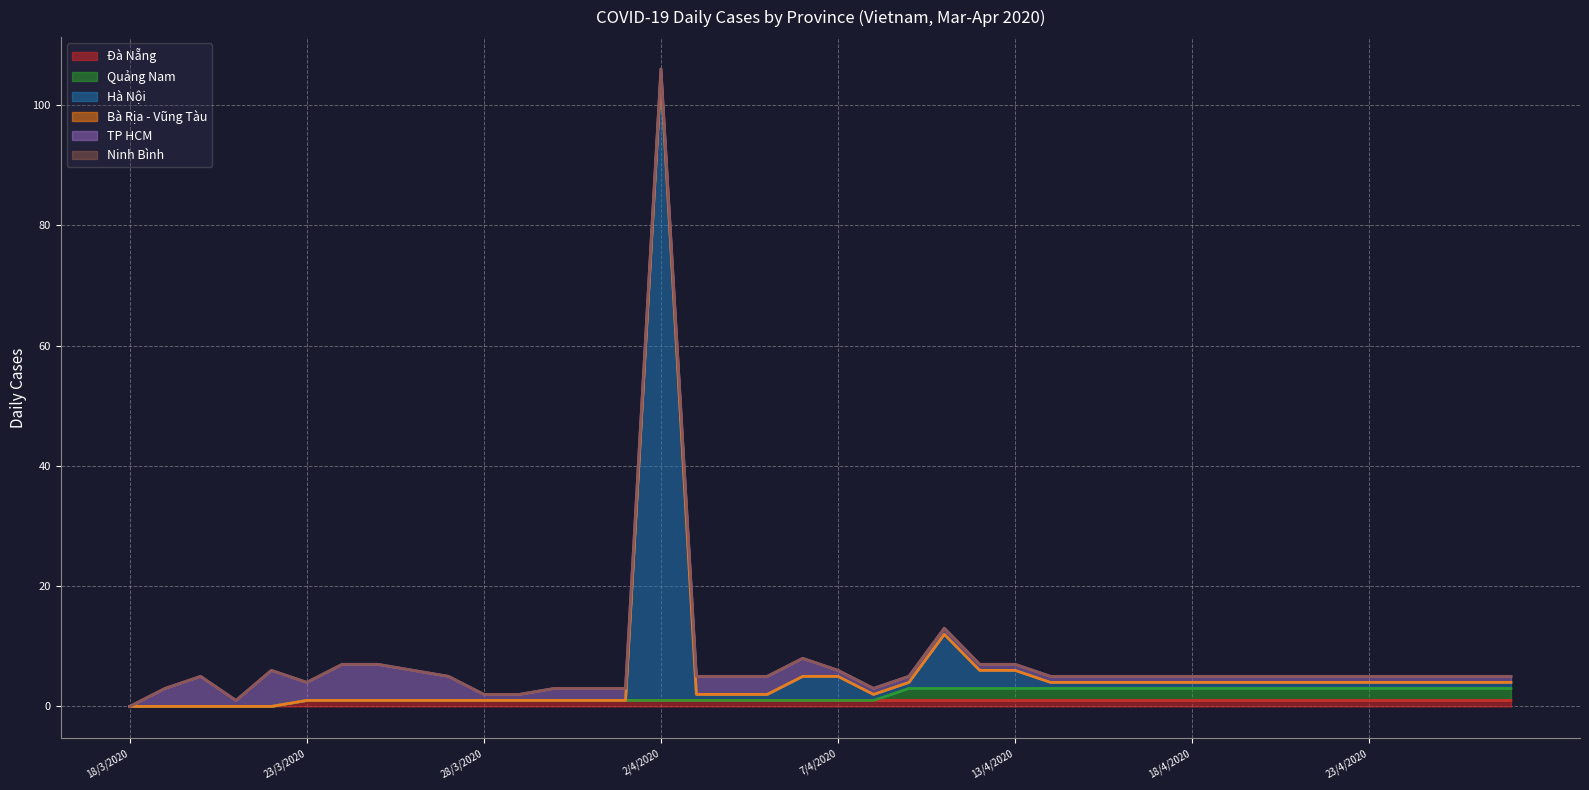

Count the number of data series in this chart.

6